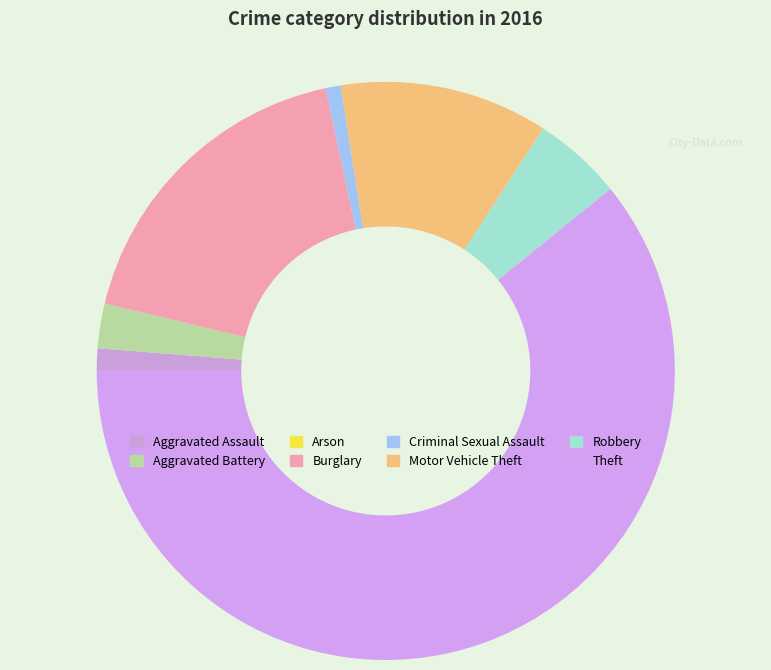

Rank the categories by value from highest to lowest.

Theft, Burglary, Motor Vehicle Theft, Robbery, Aggravated Battery, Aggravated Assault, Criminal Sexual Assault, Arson